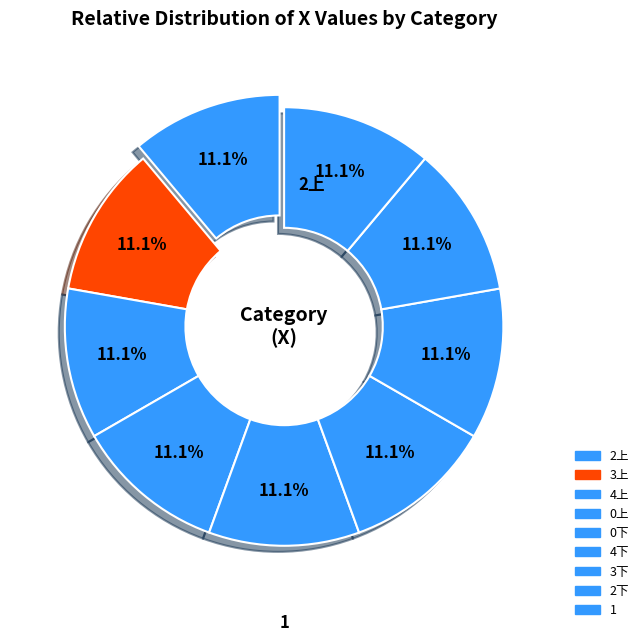

What is the largest slice in the pie chart?

1